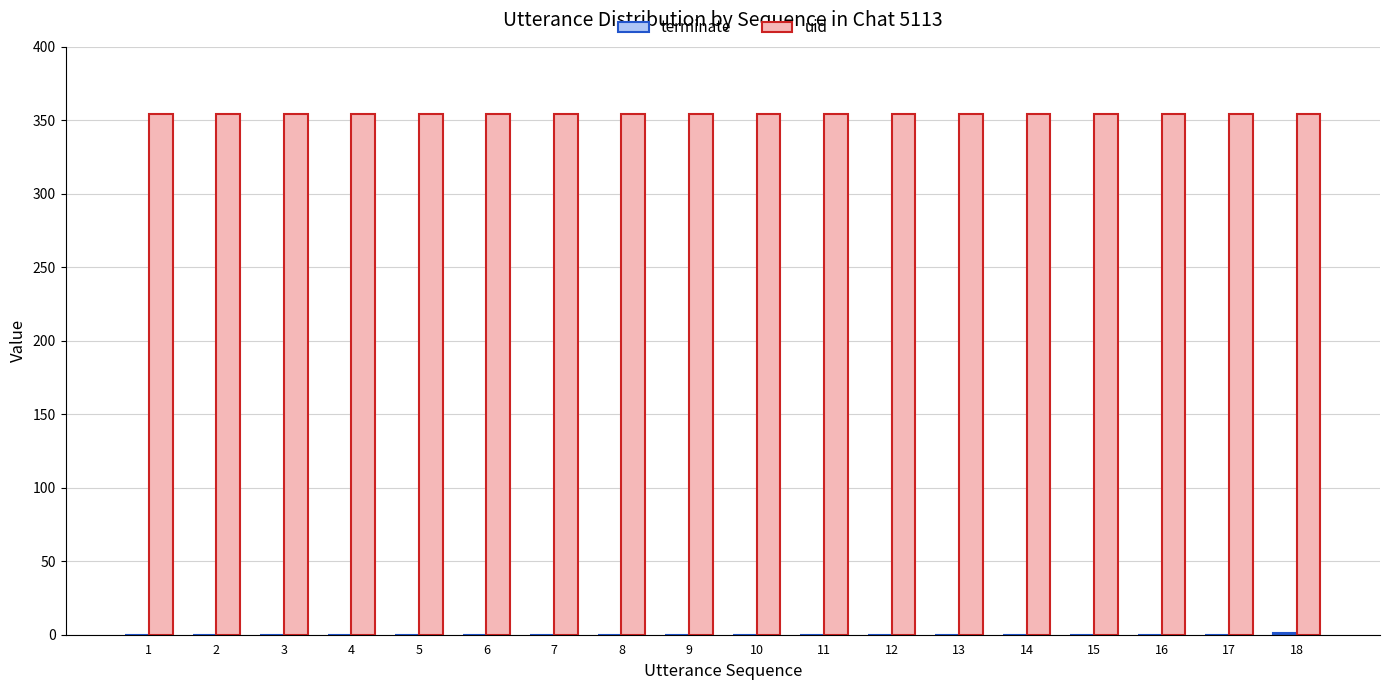

True or false: uid has a value of 91 at 15.

False